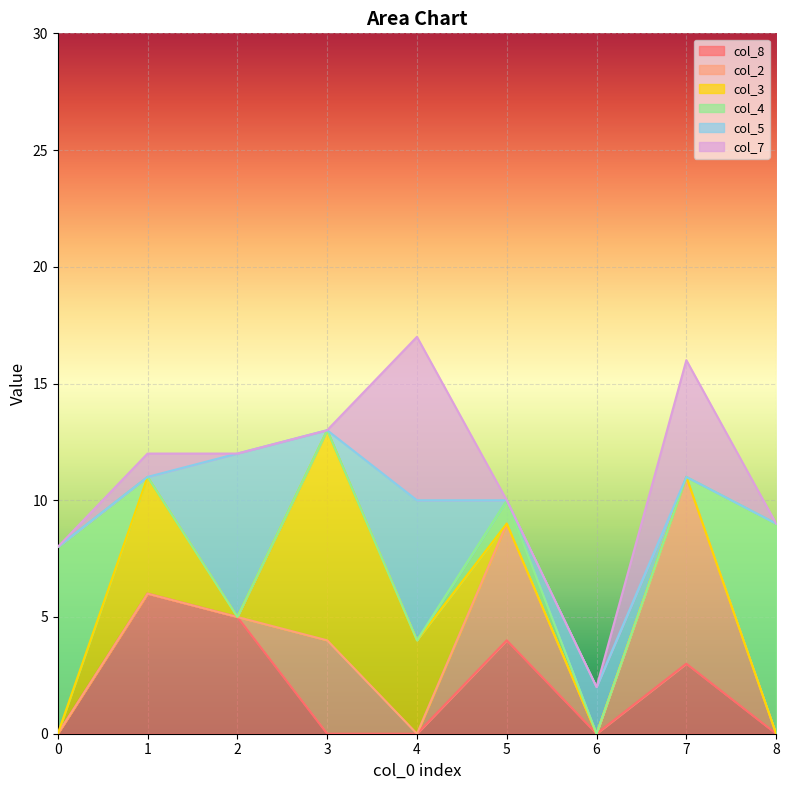

How many series are shown in this chart?

6